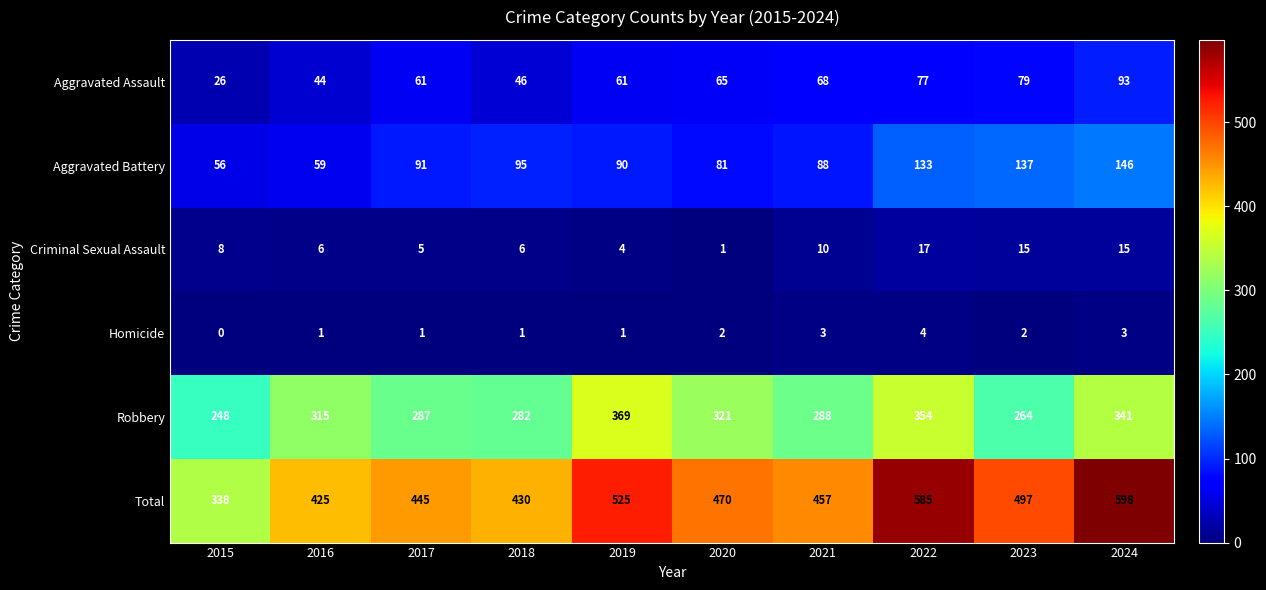

How many data points does each series have?

10